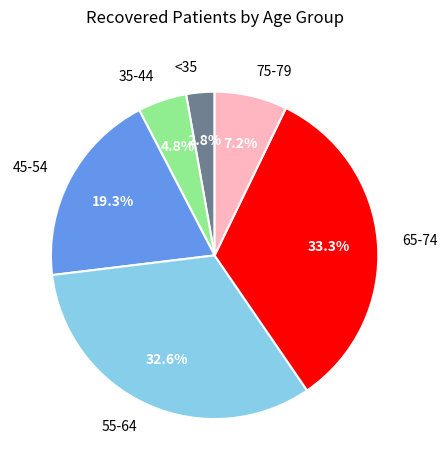

To the nearest percent, what is the average slice percentage?

17%